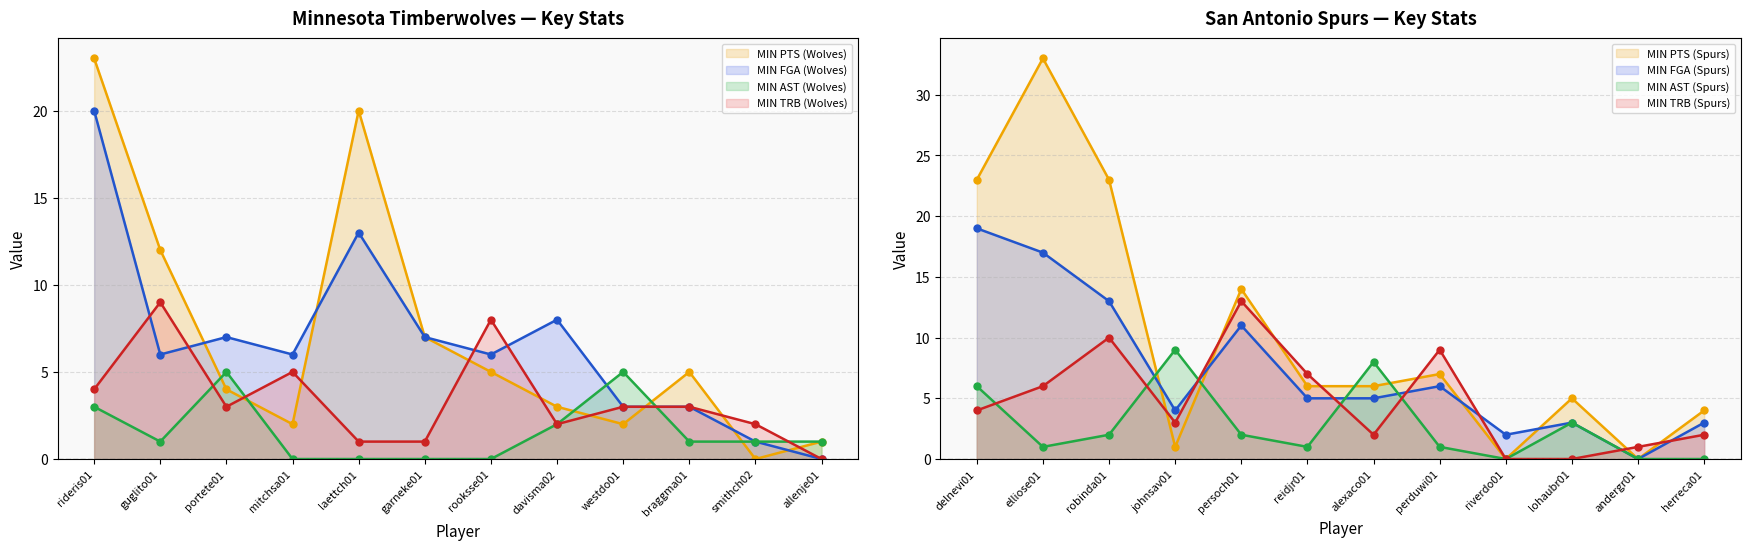

Which label corresponds to the smallest value in the chart?

smithch02